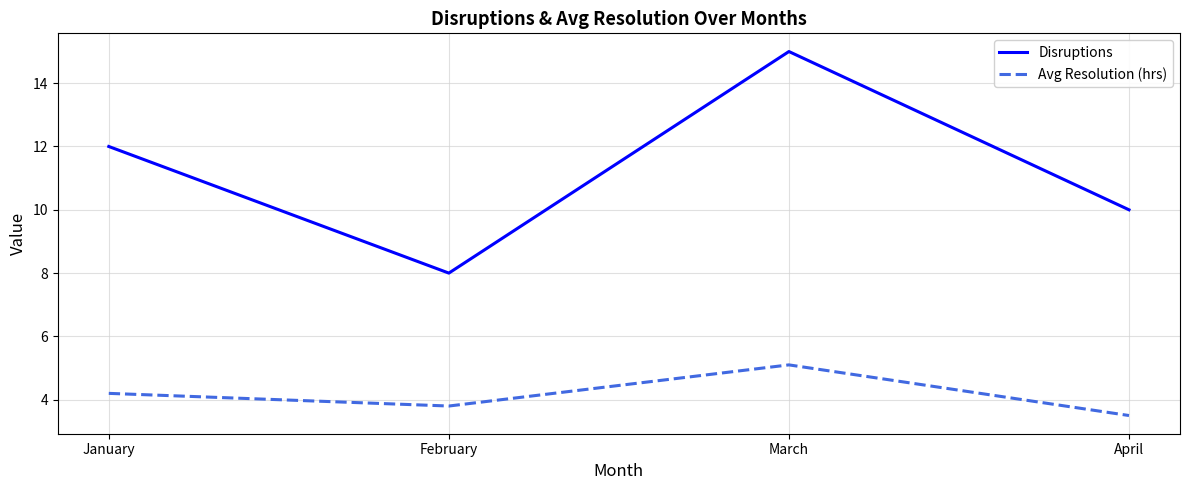

Read the Disruptions value at March.

15.0